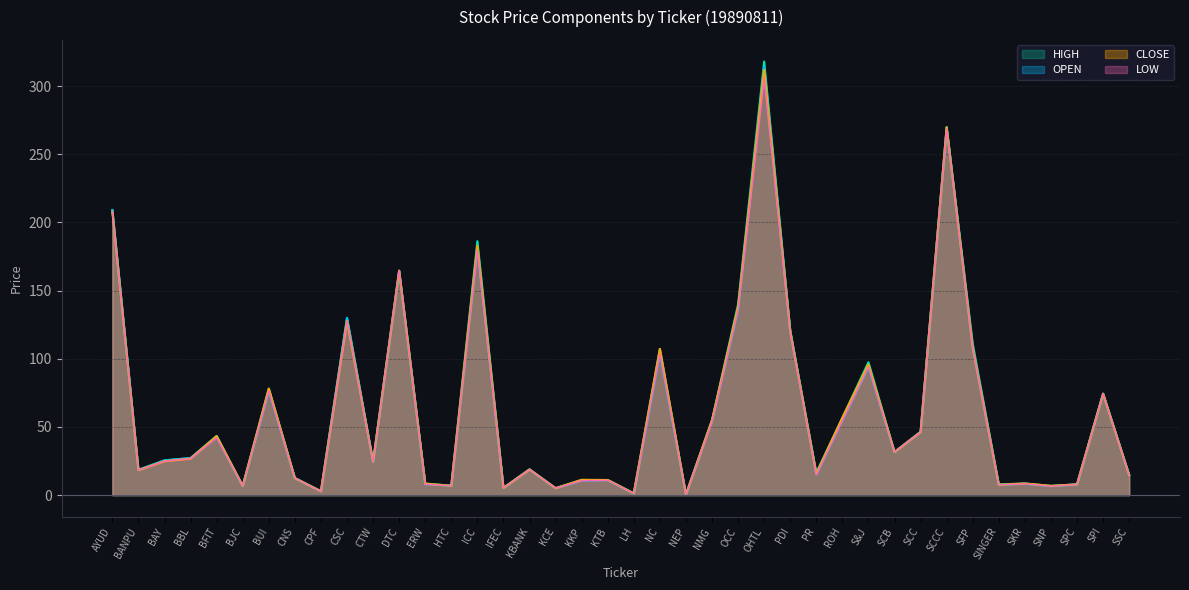

Does the chart display data point markers on the line(s)?

No